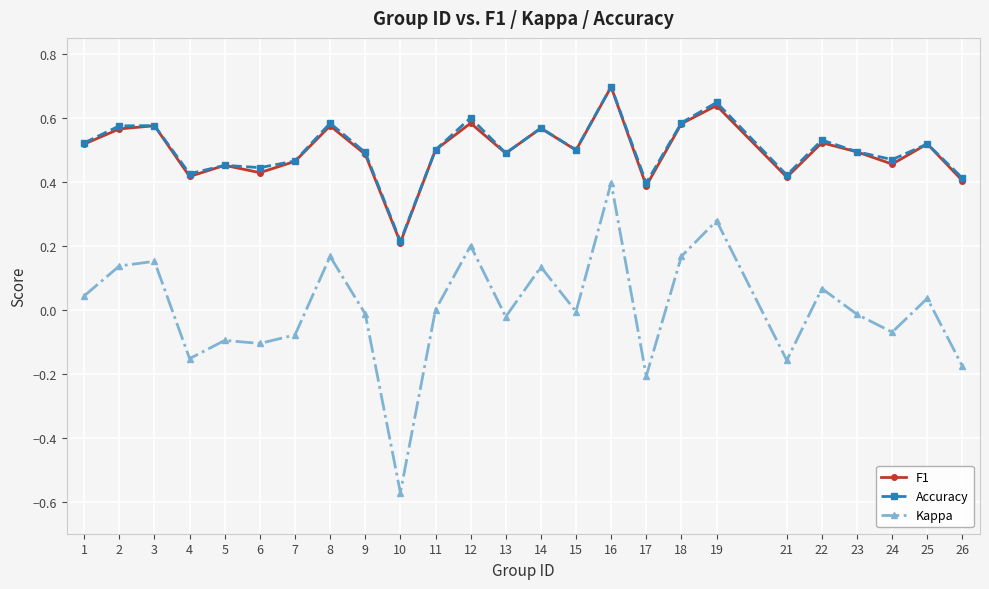

Is it true that Kappa equals -0.0 at 13?

True